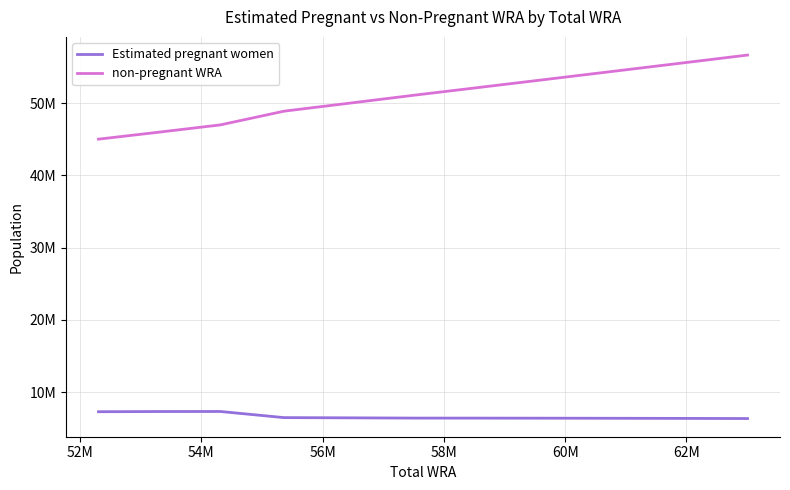

What are all the series names shown in the legend?

Estimated pregnant women, non-pregnant WRA